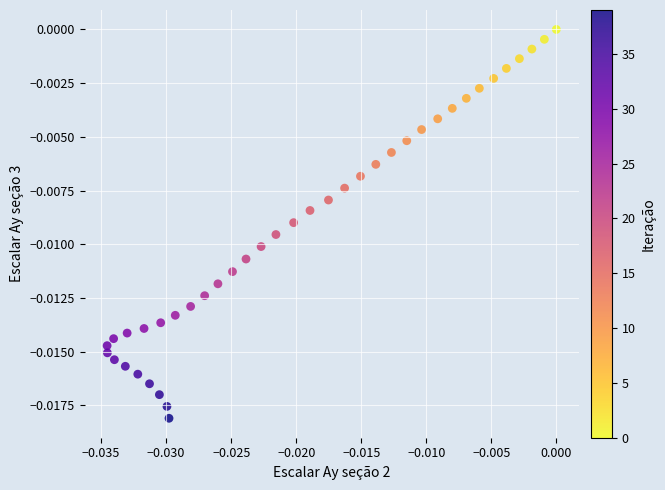

How many data points are displayed?

40